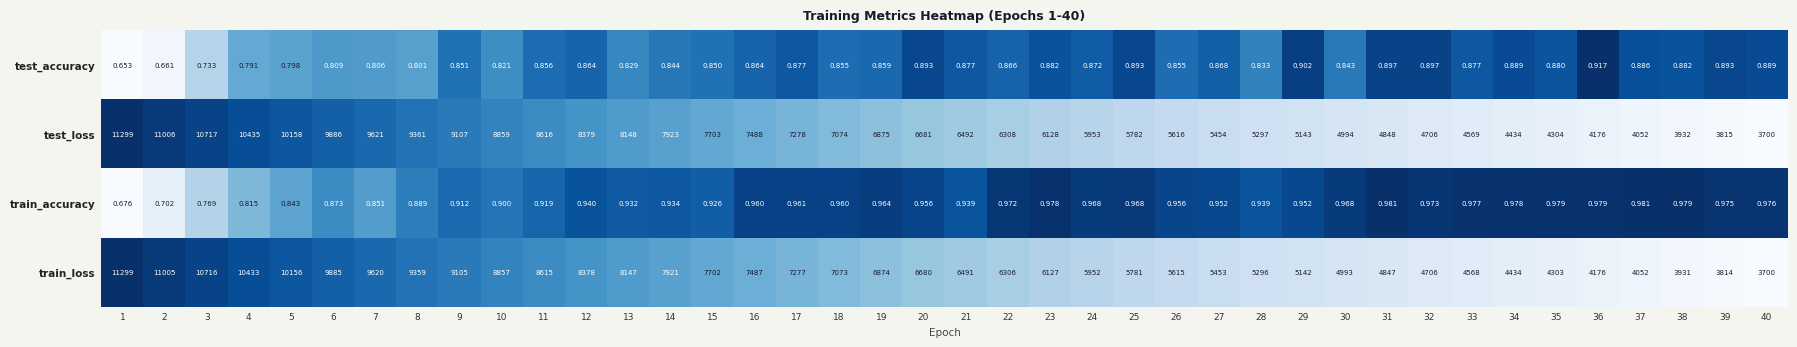

What is the spread (max minus min) of values at 12?

8378.1